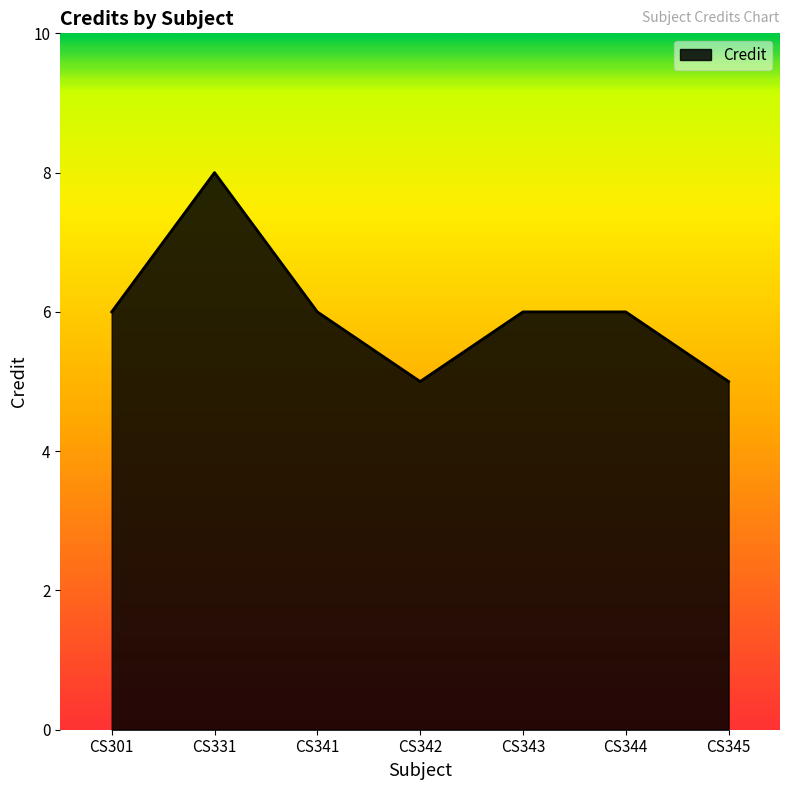

Approximately how many times larger is the value at CS331 compared to CS342?

1.6